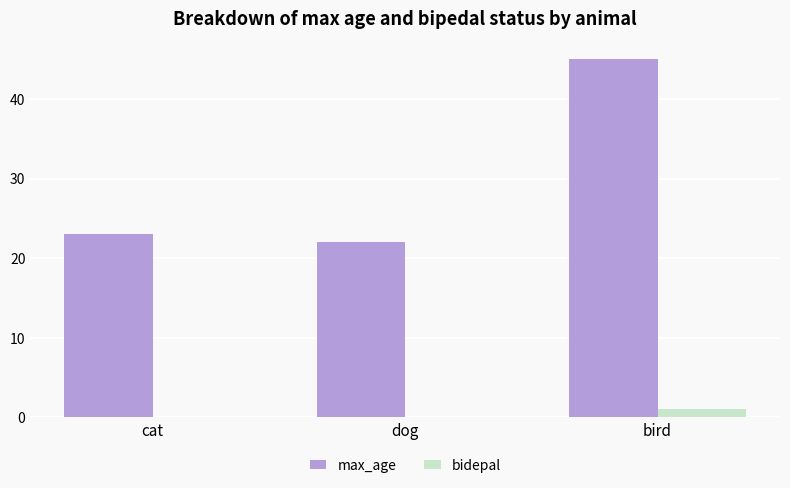

Are the bars horizontal?

No